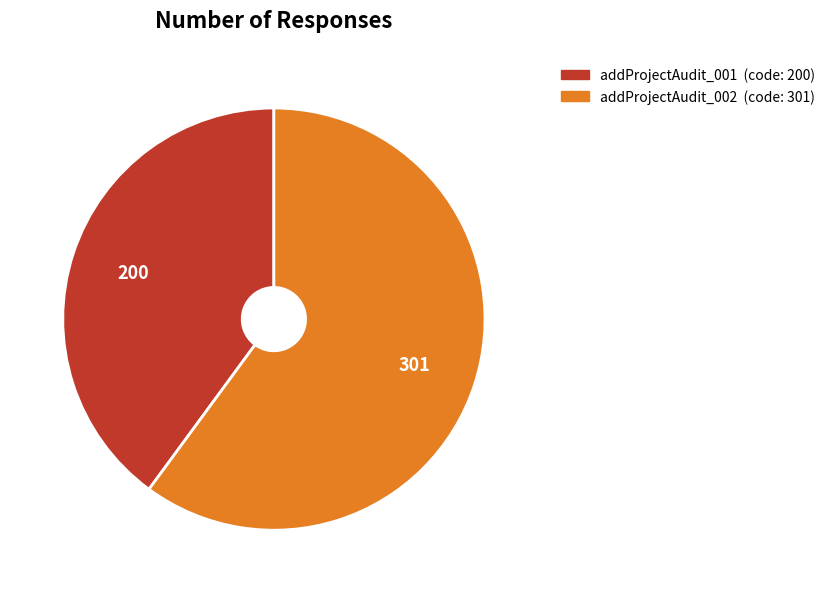

Does addProjectAudit_002 represent more than half of the total?

Yes